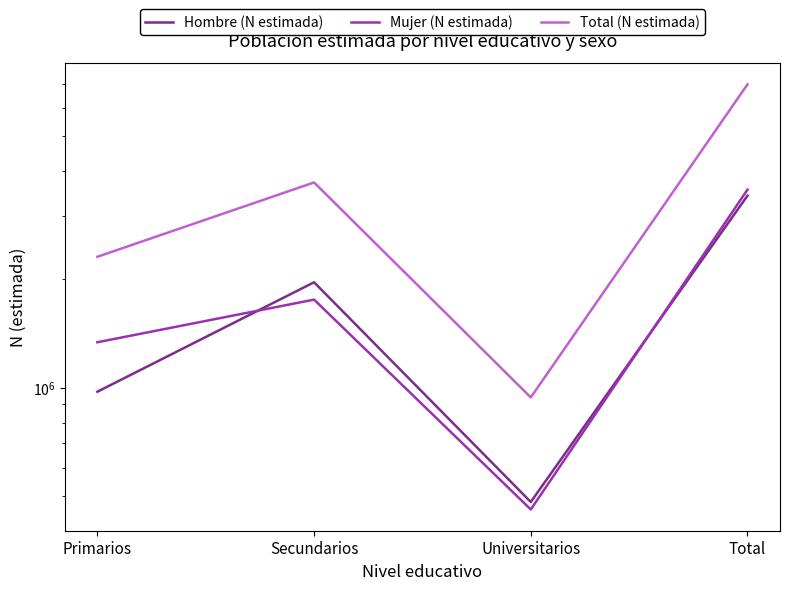

Is it true that Mujer (N estimada) equals 458631 at Universitarios?

True